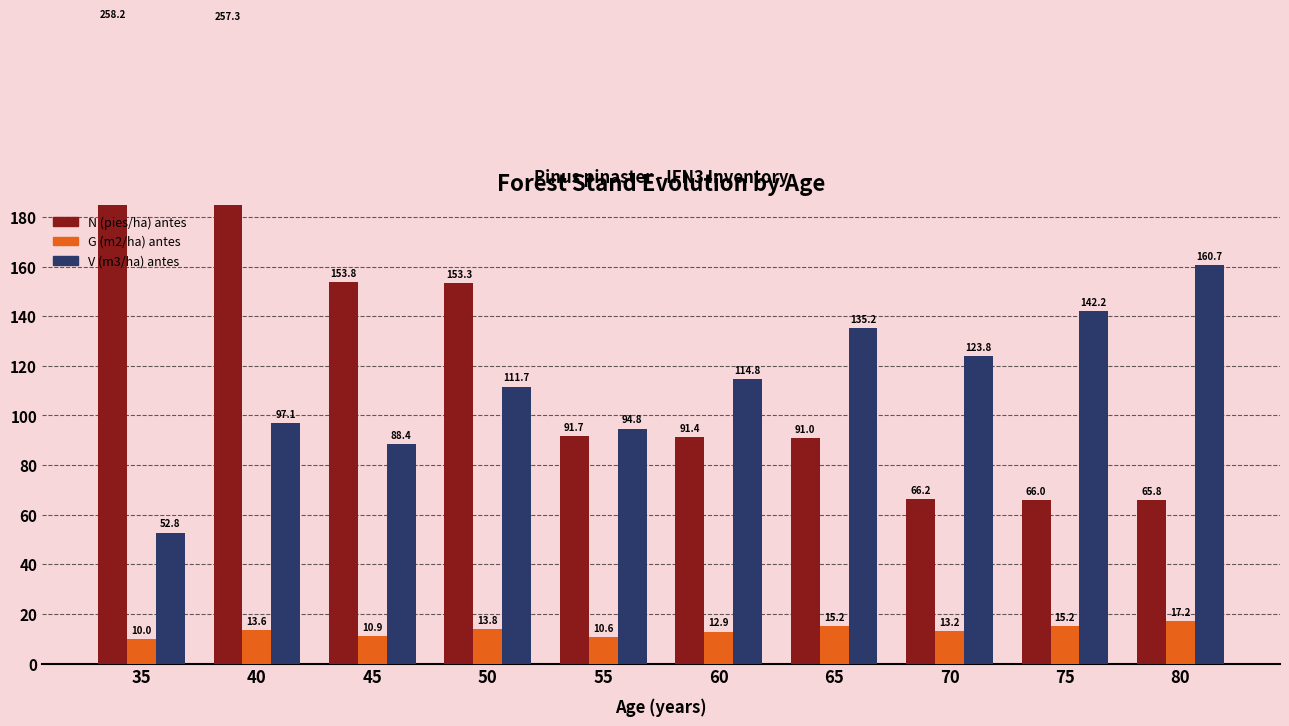

Which series has the largest range (max minus min)?

N (pies/ha) antes